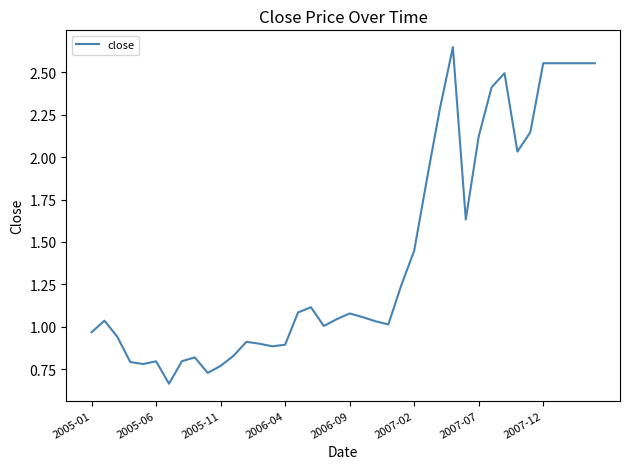

How many series are shown in this chart?

1